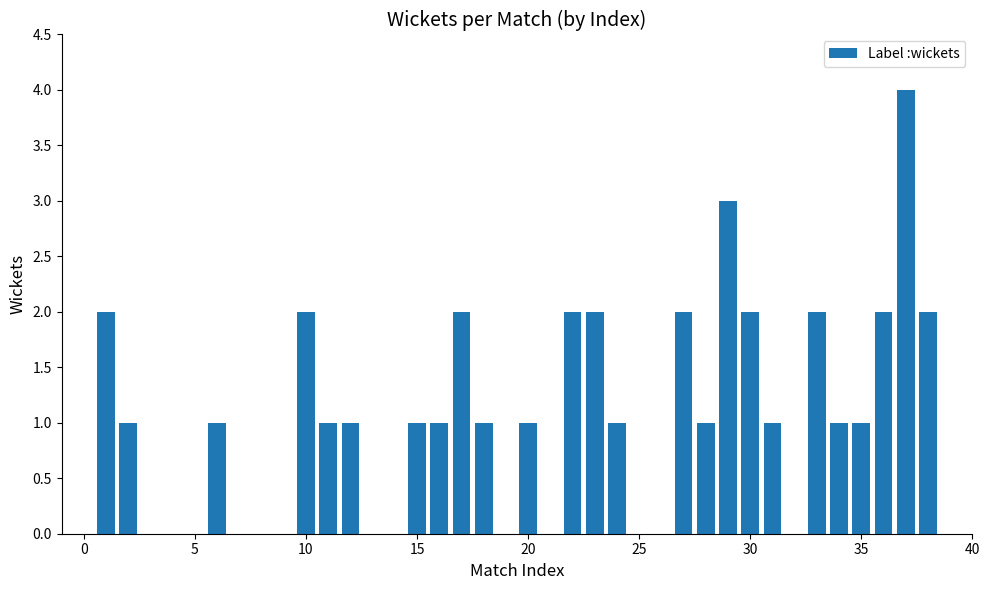

What is the sum of all values?

40